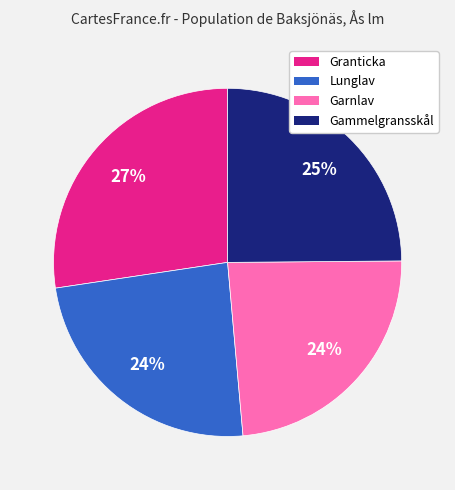

Is the sum of Gammelgransskål and Garnlav greater than half?

No